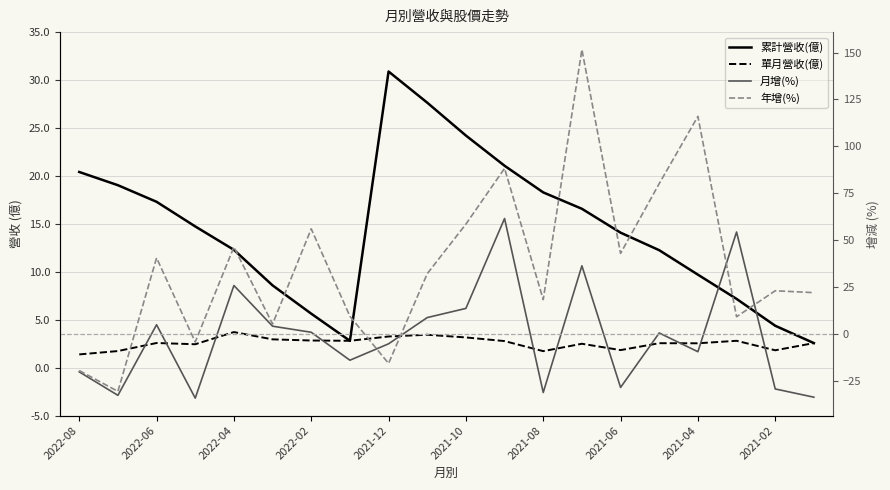

How many lines are shown in the chart?

4